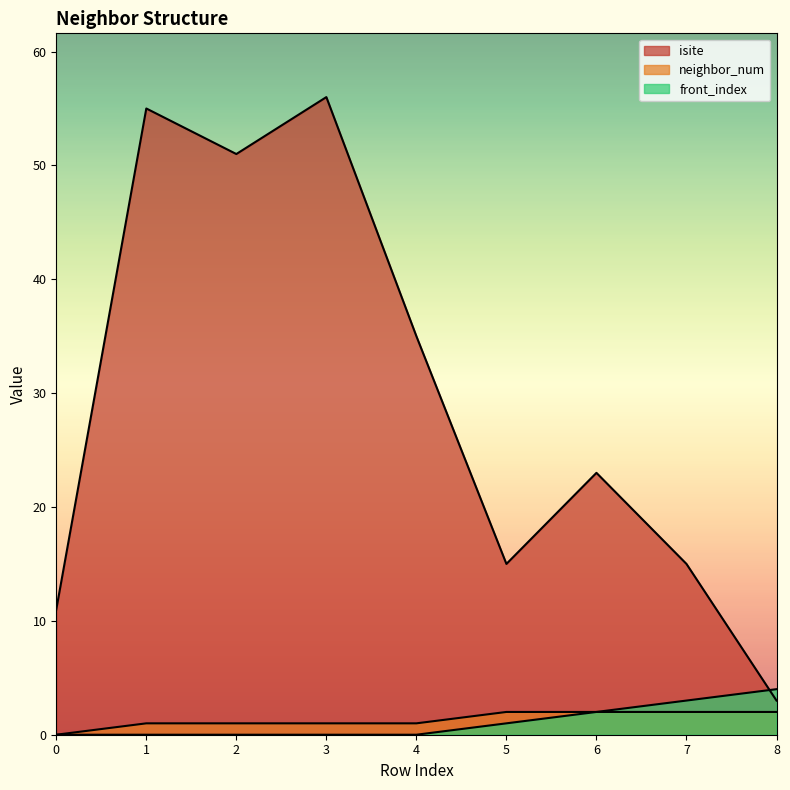

True or false: neighbor_num has a value of 3 at 5.

False